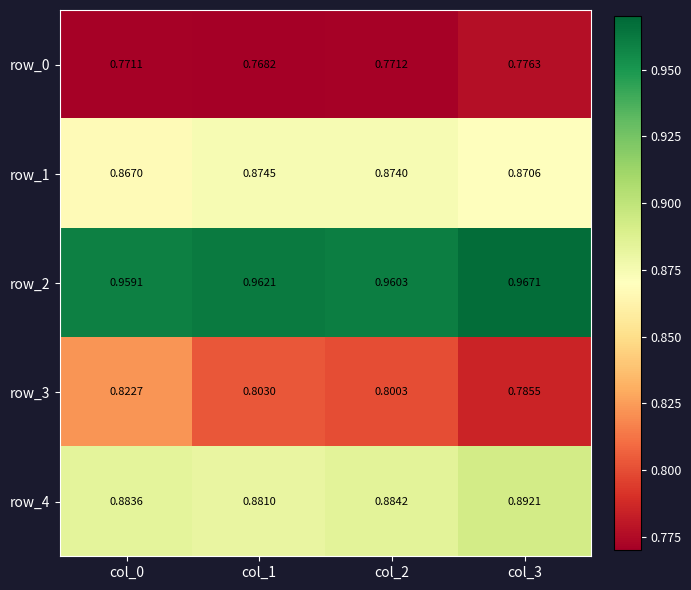

How many distinct data groups are displayed?

5